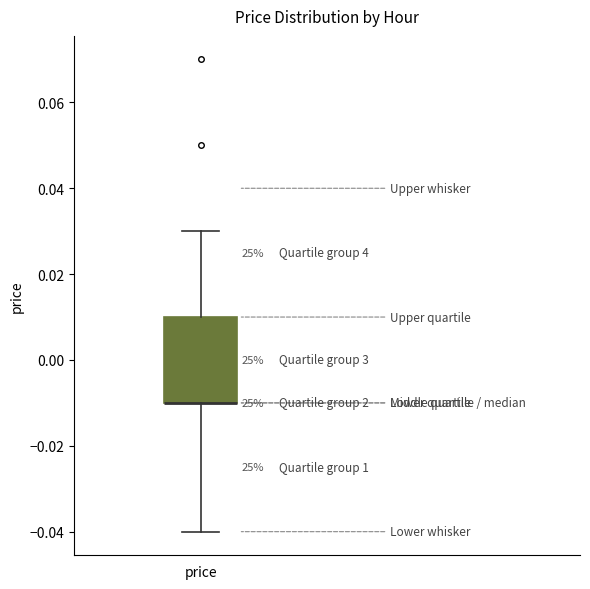

Read this box plot against the y-axis: the position of the median line, the range covered by the box, and the ends of both whiskers. The values are not printed on the chart, so give them approximately, as read against the axis.

median -0.01 (drawn on the box's lower edge), box -0.01 to 0.01, whiskers -0.04 to 0.03